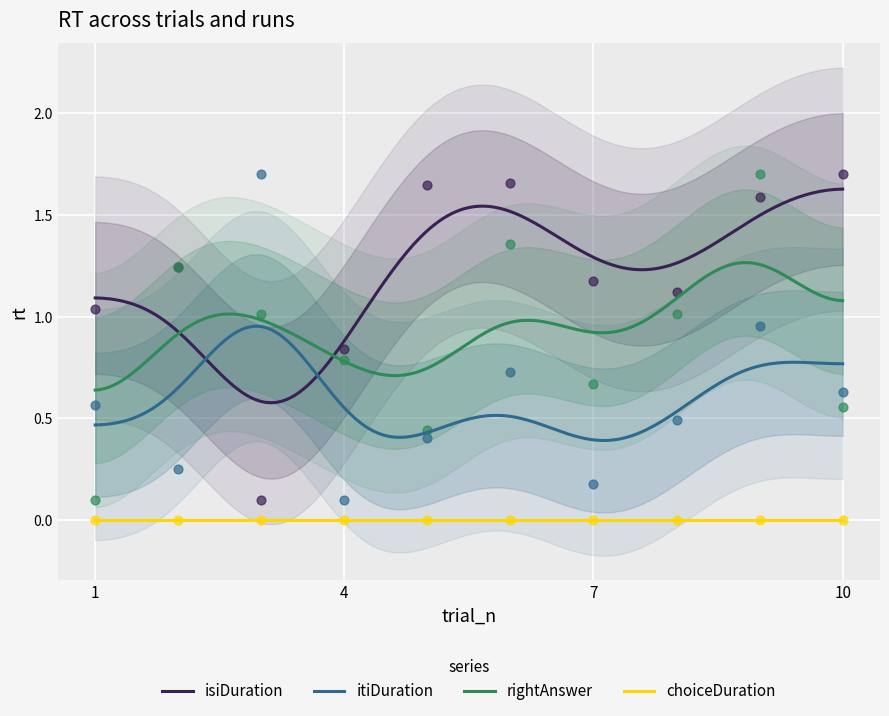

True or false: rightAnswer and choiceDuration cross at least once.

False